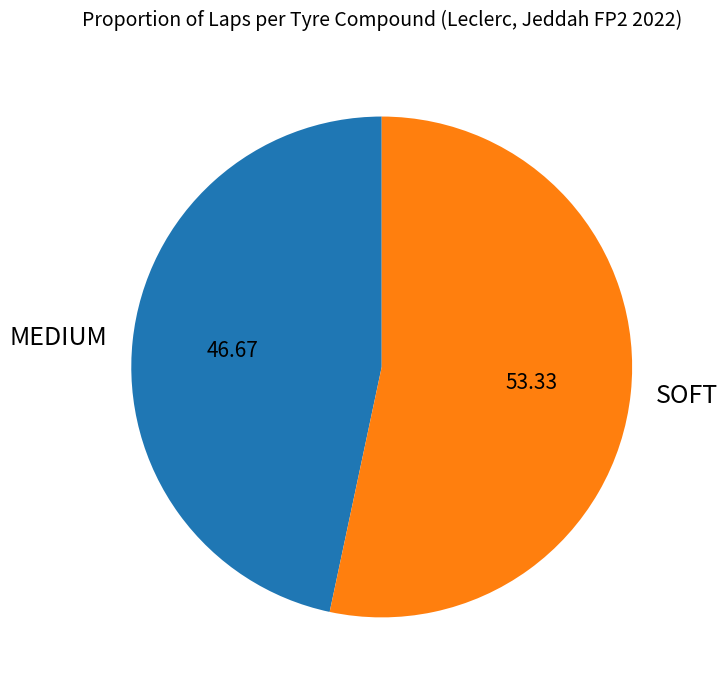

Rank the categories by value from highest to lowest.

SOFT, MEDIUM